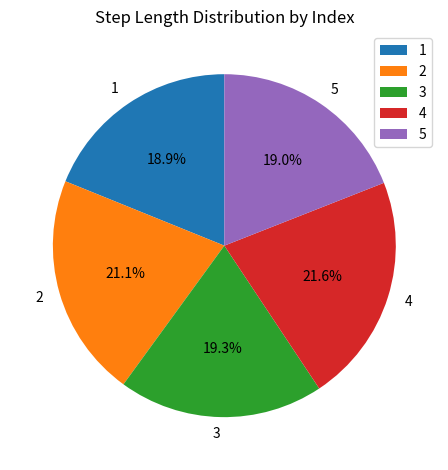

Which slice is the largest?

4